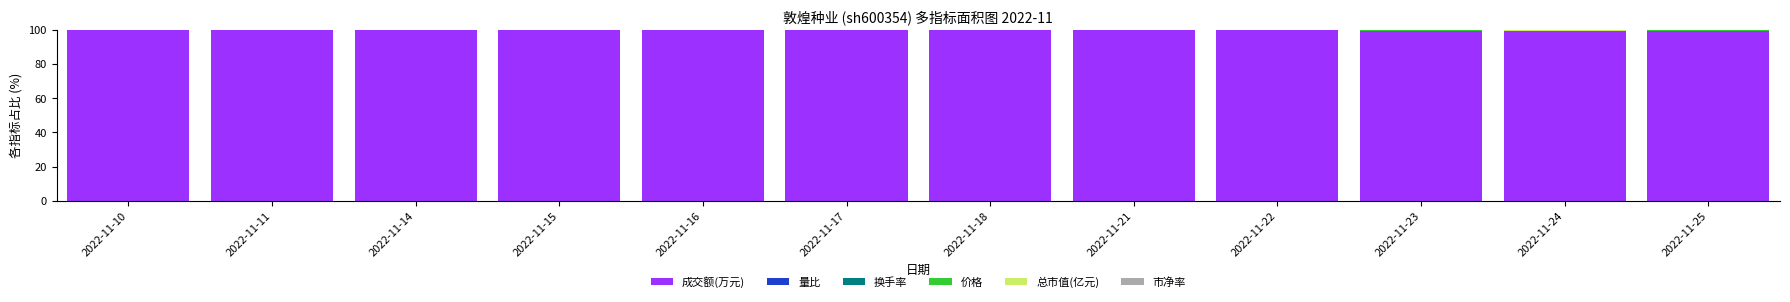

True or false: 成交额(万元) has a value of 136.8 at 2022-11-15.

False